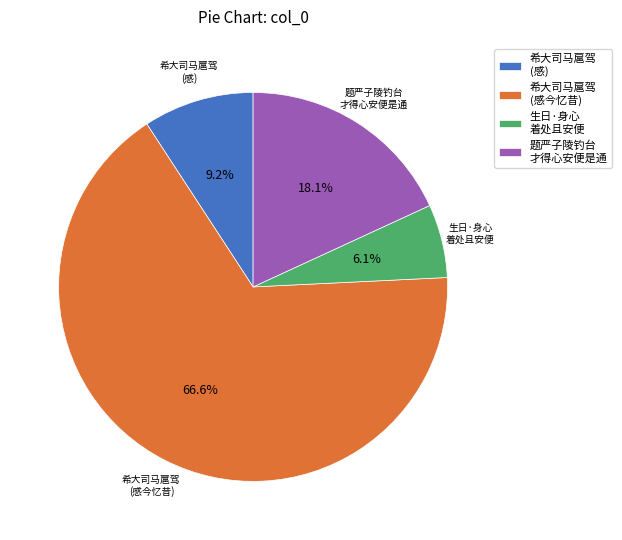

Is the sum of 题严子陵钓台 才得心安便是通 and 希大司马扈驾 (感) greater than half?

No